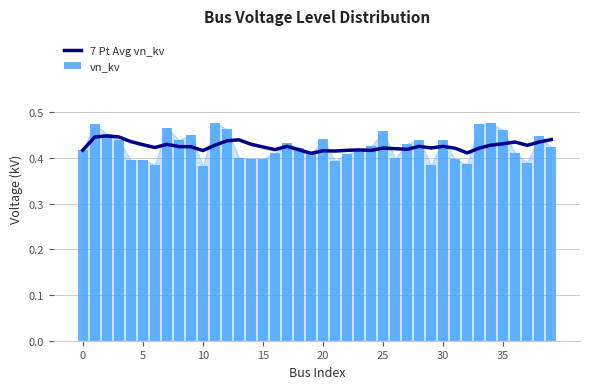

What are all the series names shown in the legend?

7 Pt Avg vn_kv, vn_kv